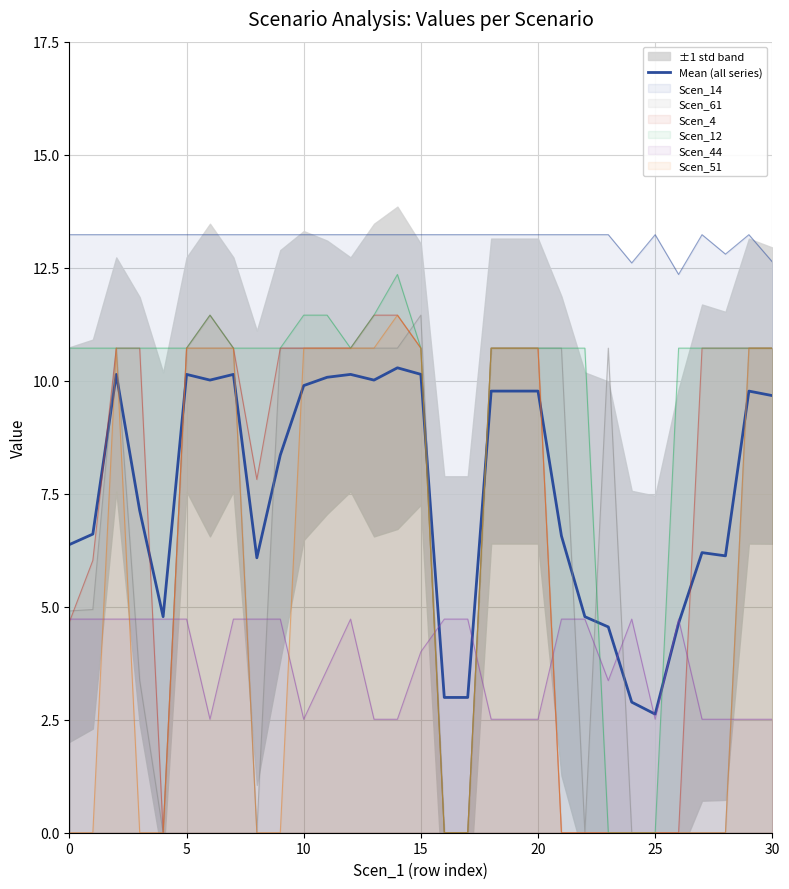

At which category does the chart reach its peak across all series?

14